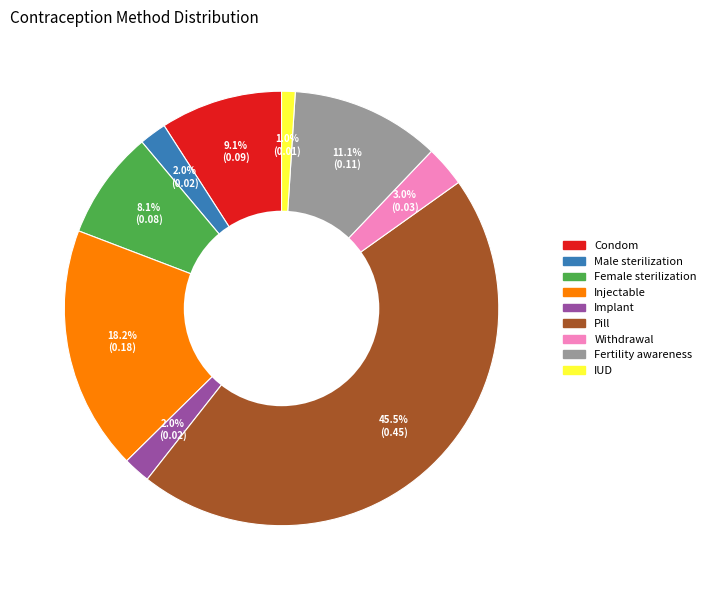

Does any single category account for the majority?

No